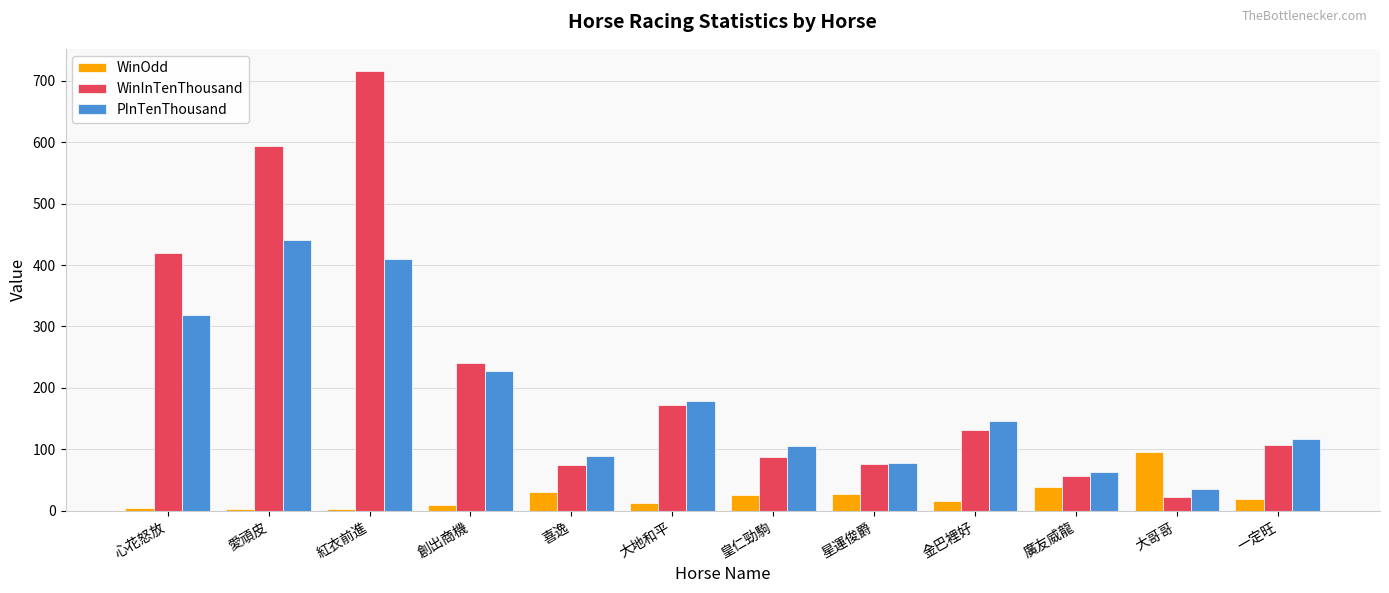

What is the sum of all WinInTenThousand values?

2700.0